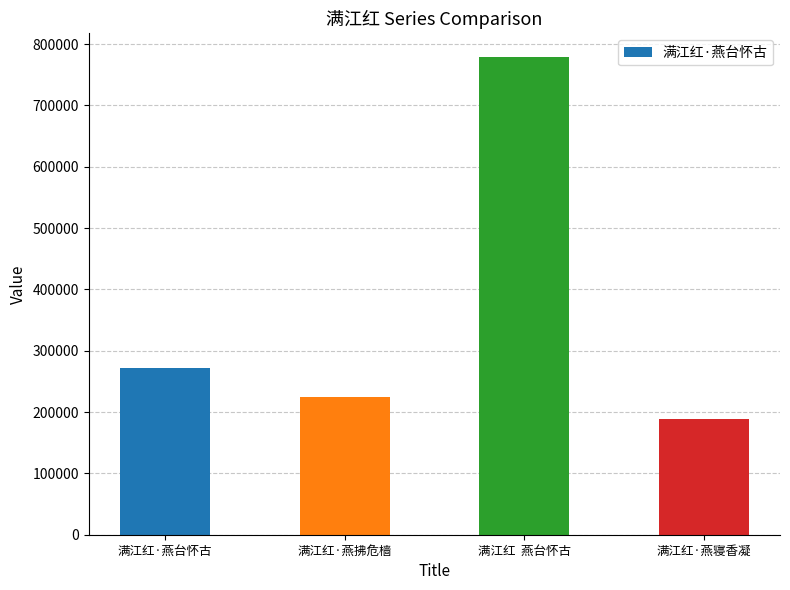

Which has a higher value, 满江红·燕台怀古 or 满江红  燕台怀古?

满江红  燕台怀古